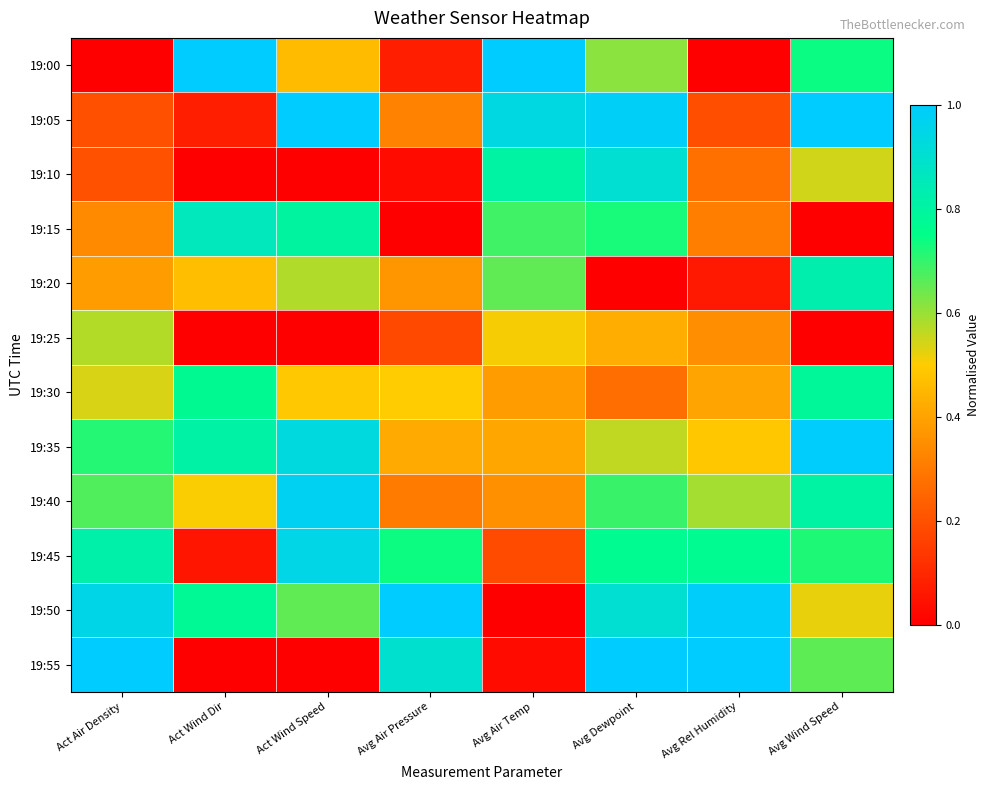

List the series in order of their peak value, lowest first.

19:25, 19:30, 19:20, 19:15, 19:10, 19:45, 19:40, 19:35, 19:00, 19:05, 19:50, 19:55